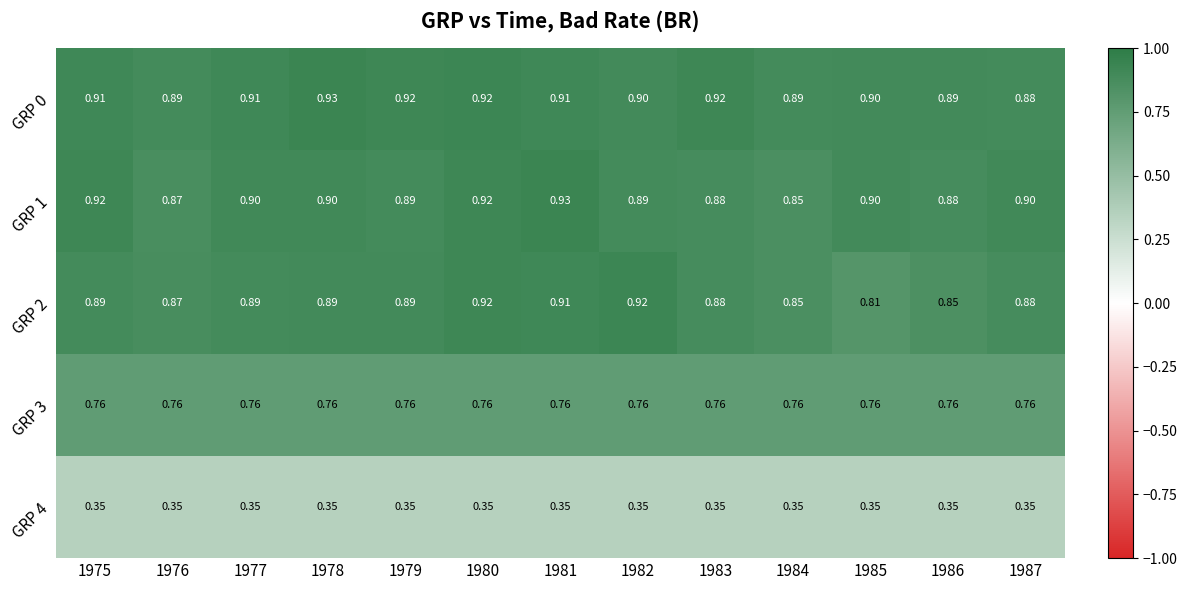

Is the value of GRP 1 at 1975 greater than the value of GRP 0 at 1977?

Yes